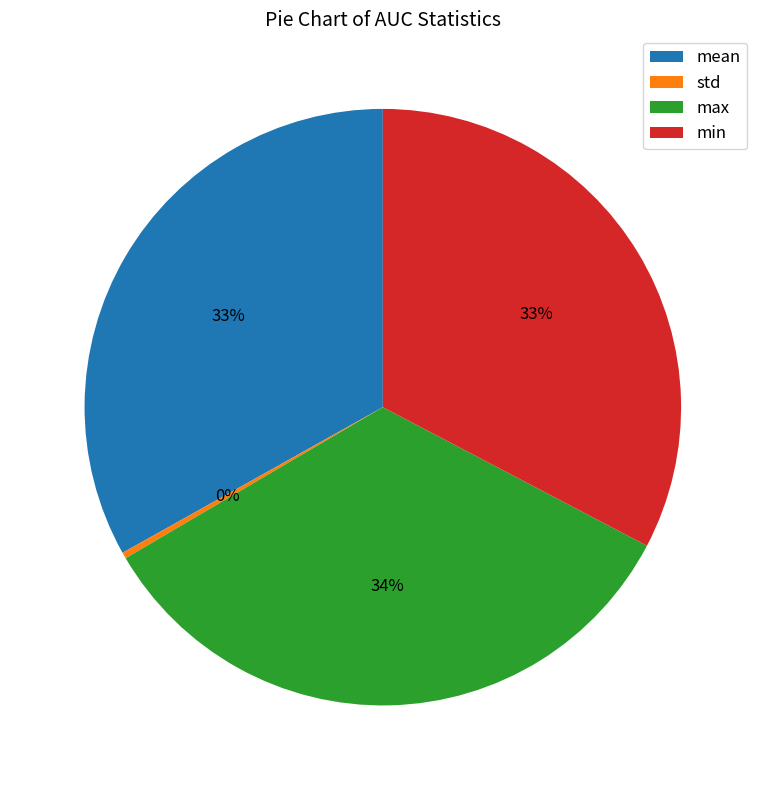

Which category has the biggest portion of the pie?

max